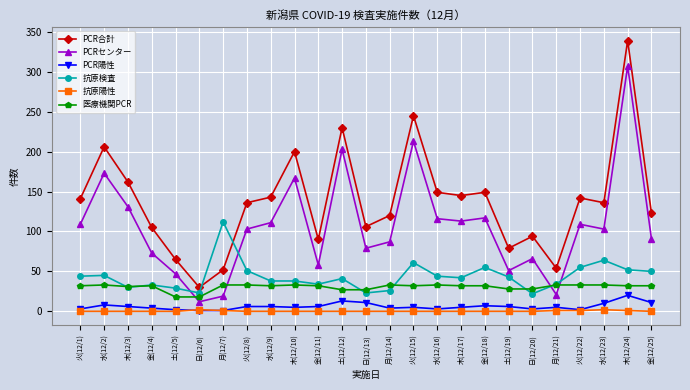

How many data points does each series have?

25